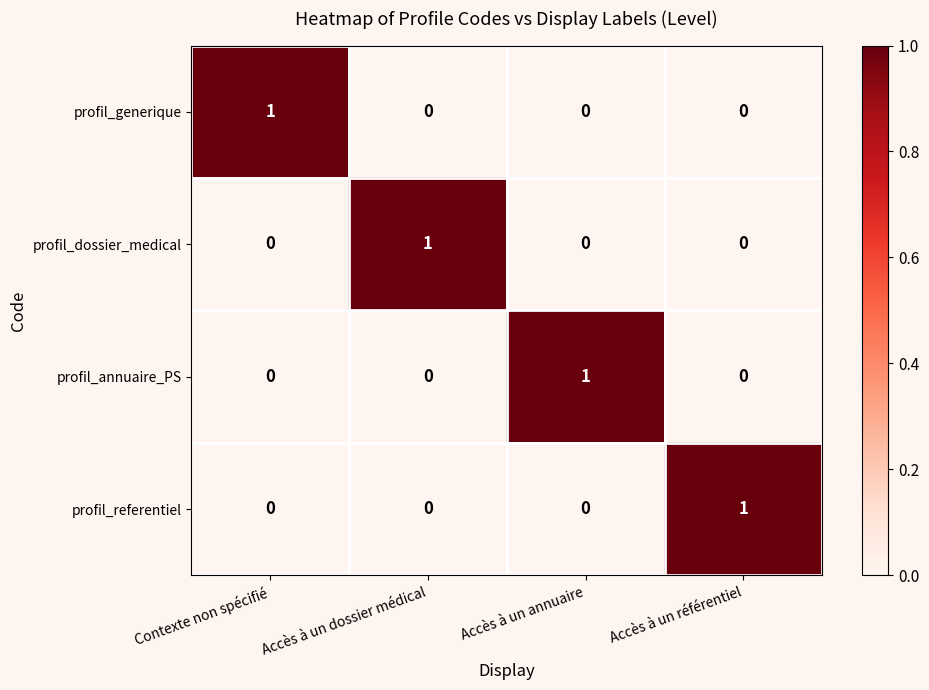

At how many categories does at least one series exceed 0?

4